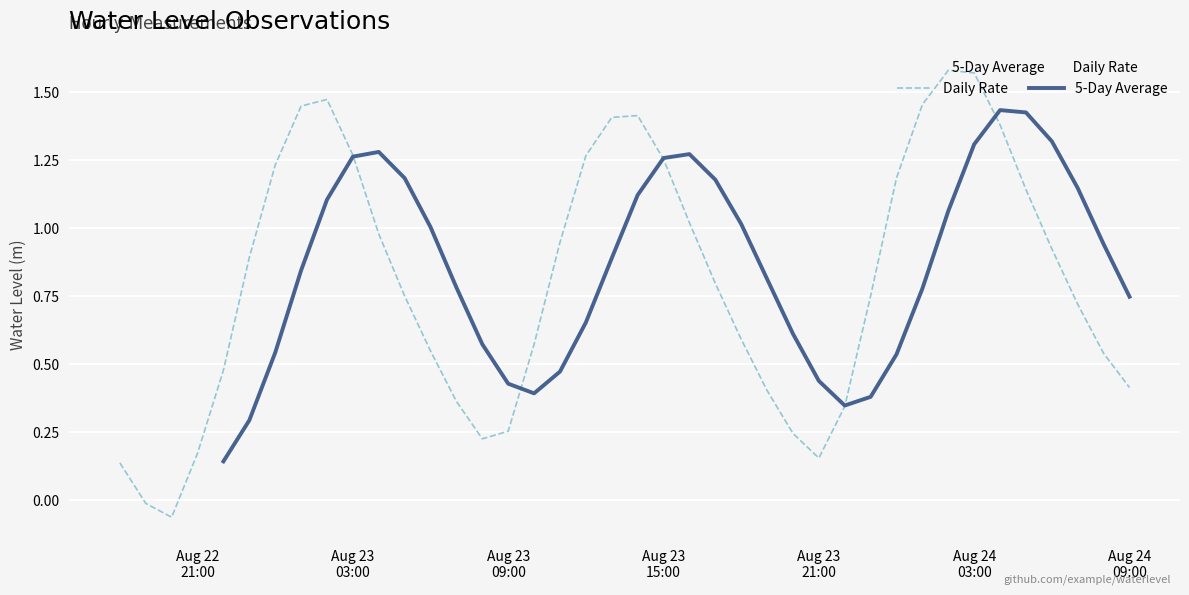

Which series has the largest range (max minus min)?

Daily Rate